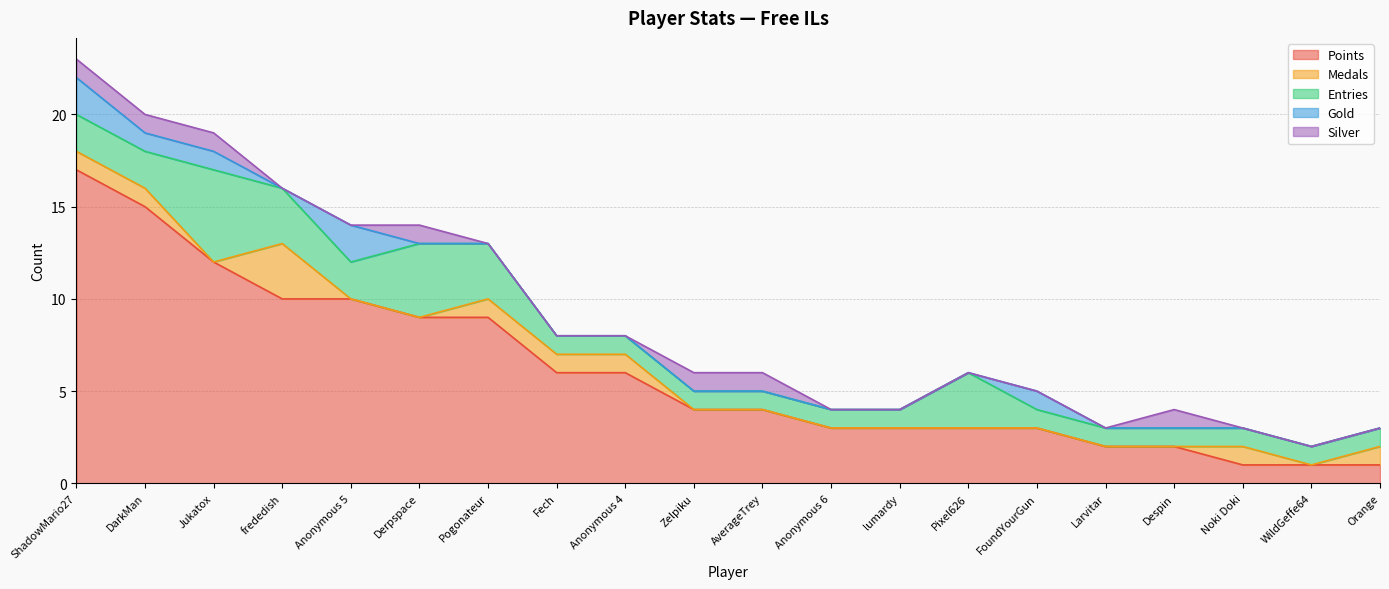

True or false: Points and Medals cross at least once.

False